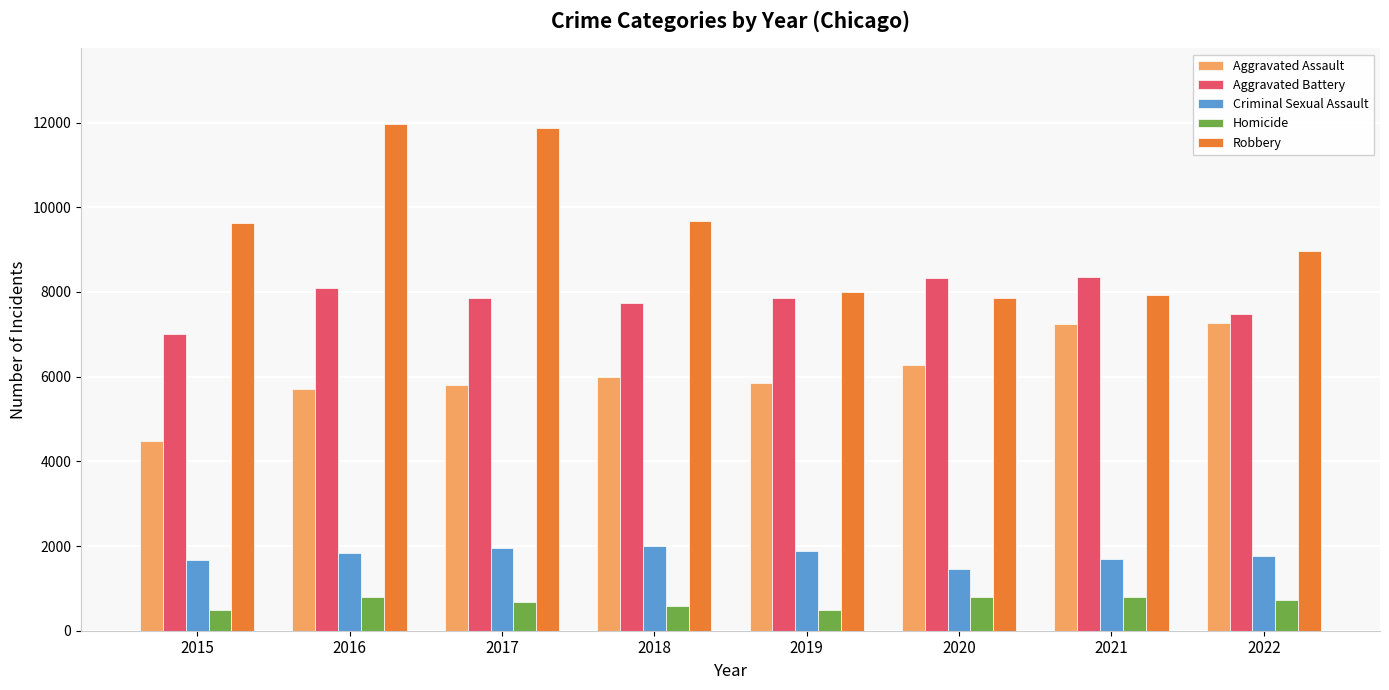

What is the average value of the Homicide series?

669